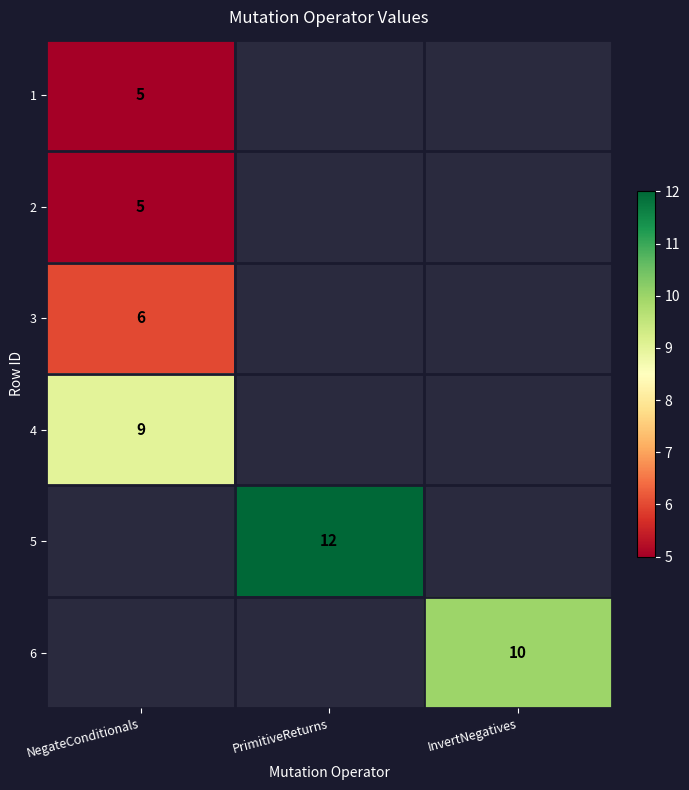

Is it true that 6 equals 10 at InvertNegatives?

True